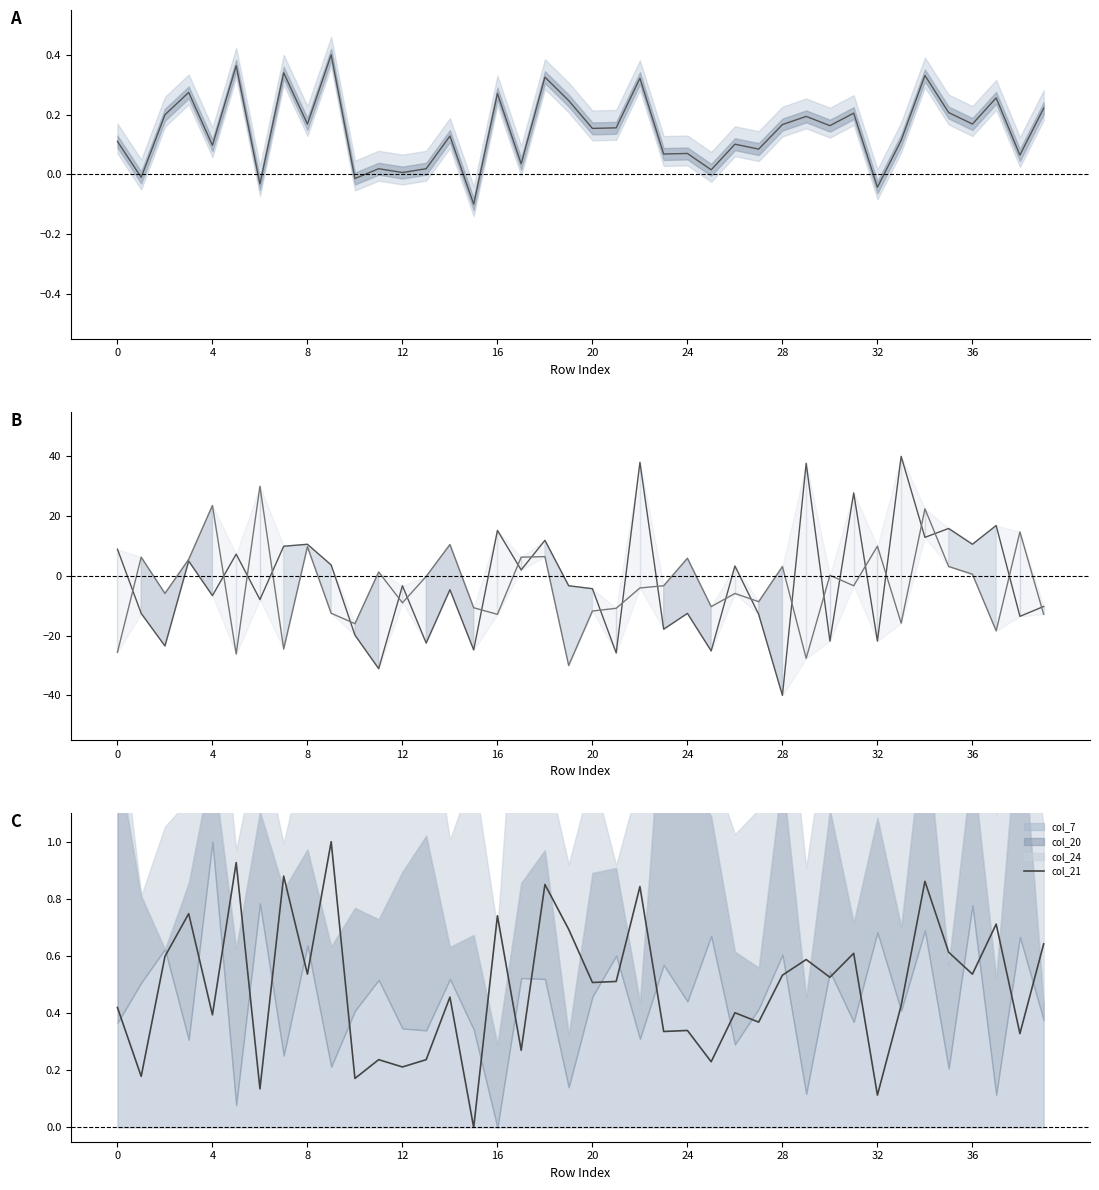

What is the change in value from 15 to 20?

+0.5